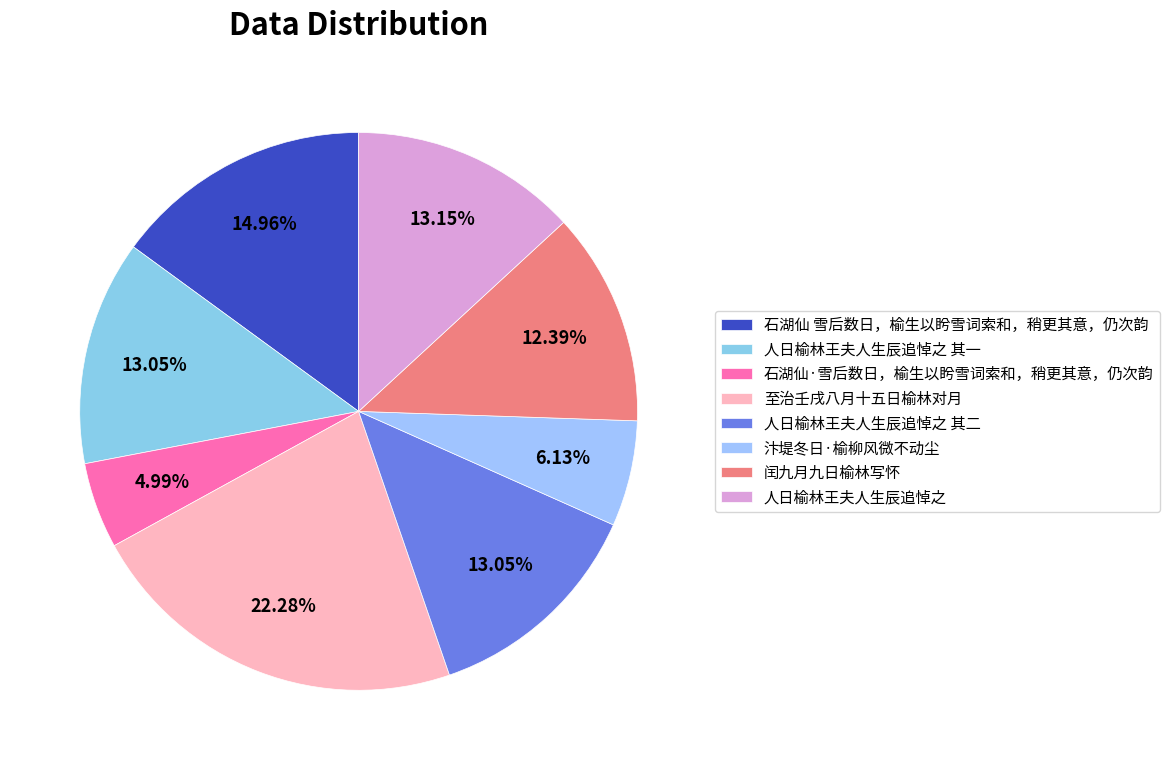

Is it true that 人日榆林王夫人生辰追悼之 其一 is 3% of the pie?

False